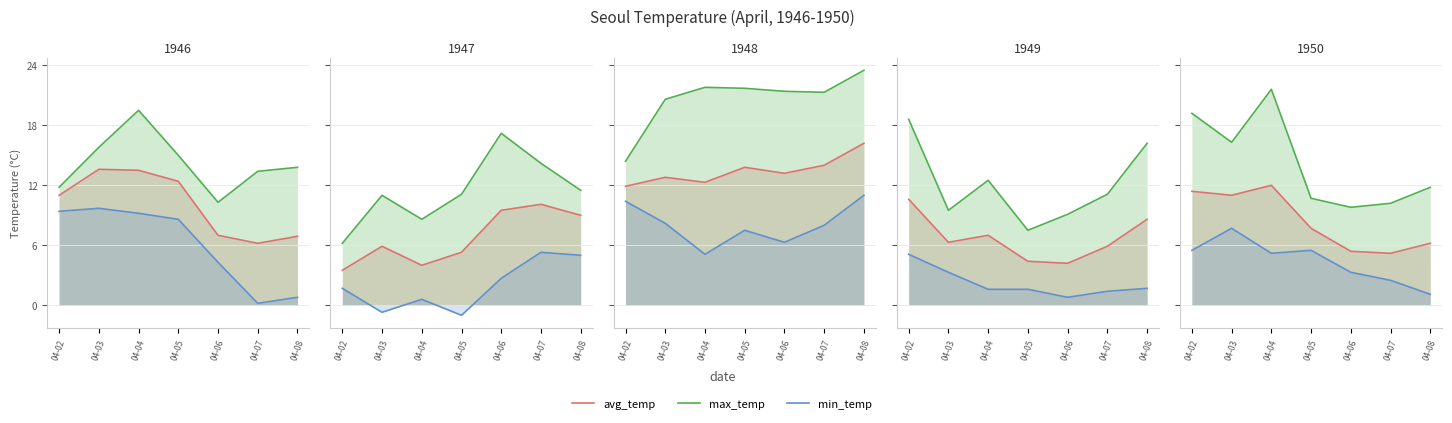

True or false: min_temp and avg_temp cross at least once.

False